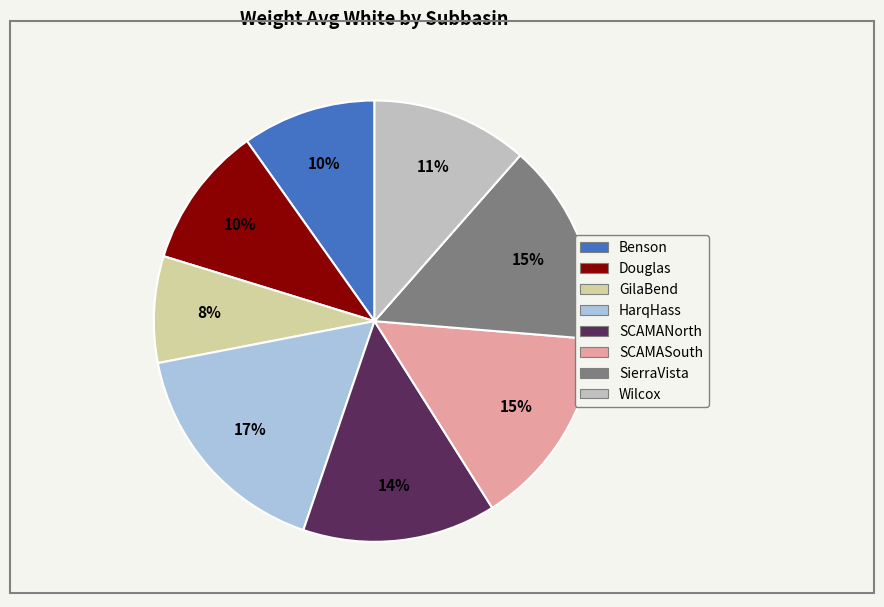

Count the number of slices in the pie.

8